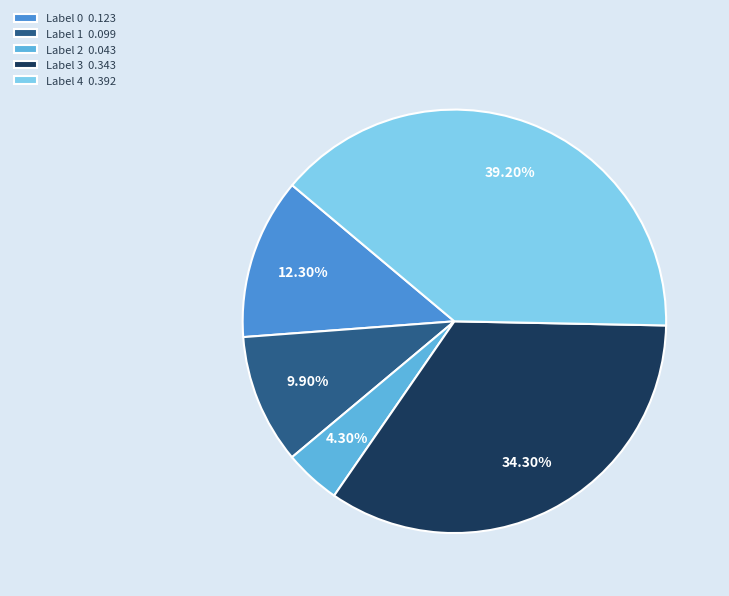

Do Label 2 0.043 and Label 1 0.099 together represent more than half of the pie?

No